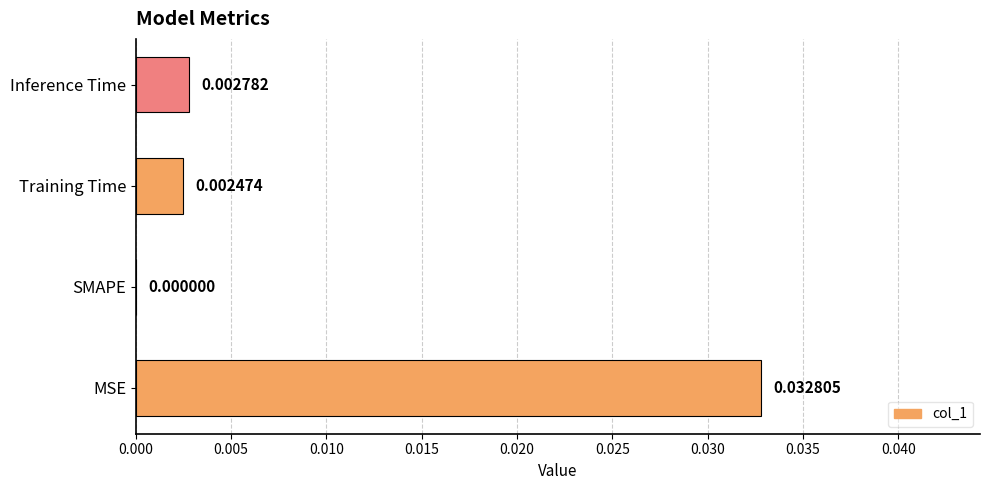

Are the bars horizontal?

Yes